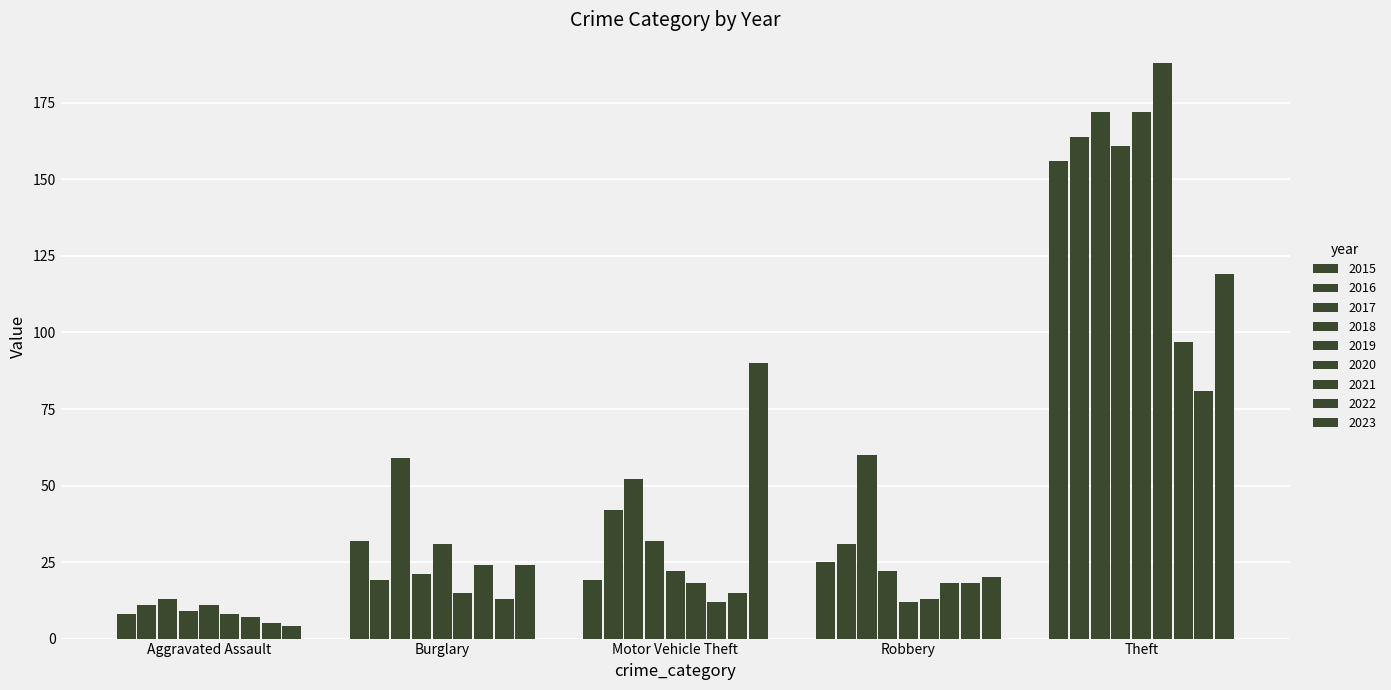

How many values in the 2017 series are below 59?

2